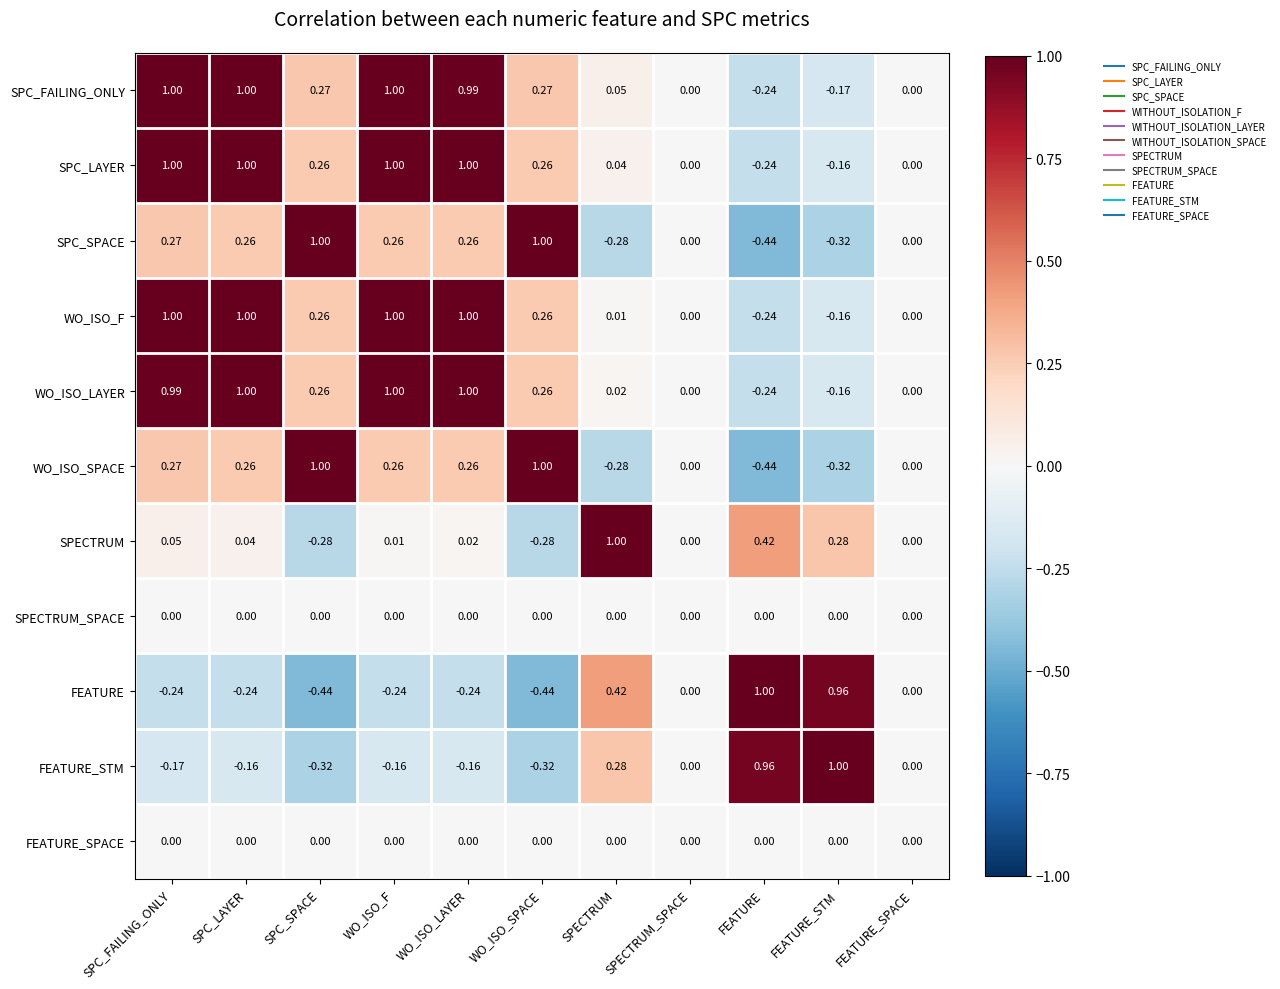

Which series has the largest total across all categories?

SPC_FAILING_ONLY